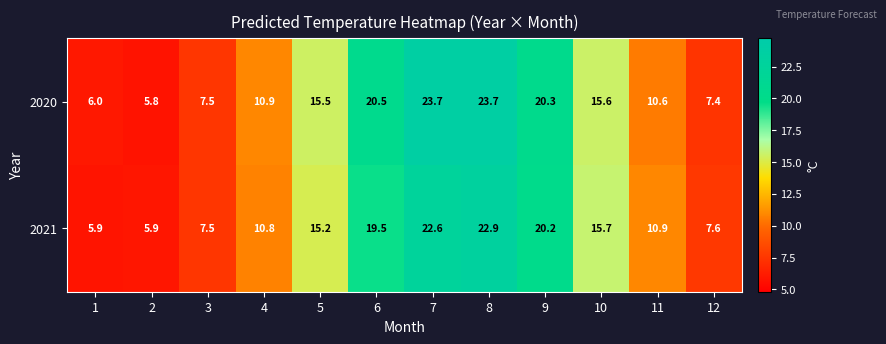

List the series in order of their overall mean, highest first.

2020, 2021